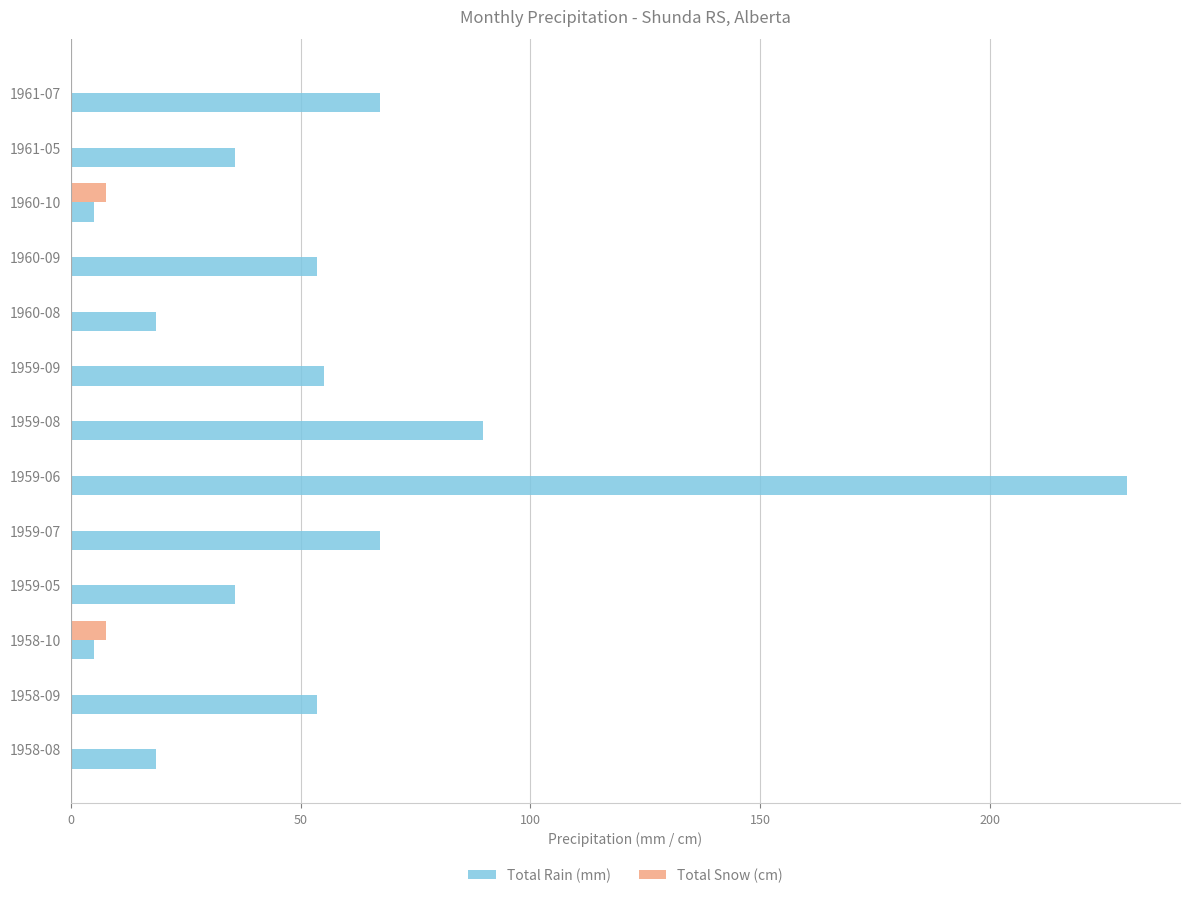

What is the sum of the Total Snow (cm) values at 1959-07 and 1958-10?

7.6